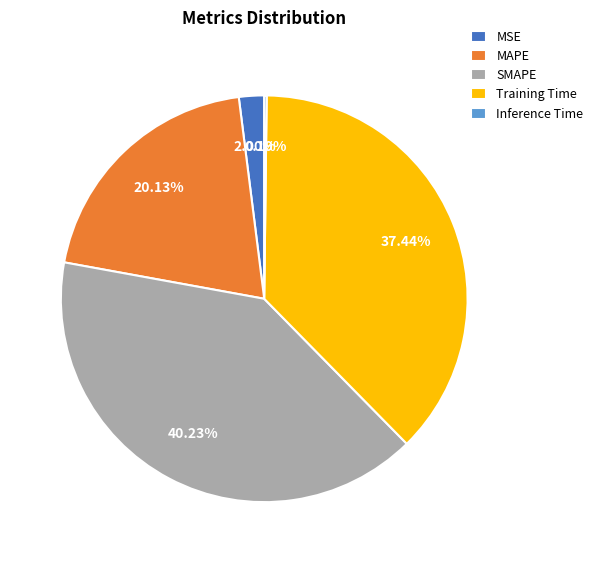

What portion of the pie excludes MAPE?

79.9%